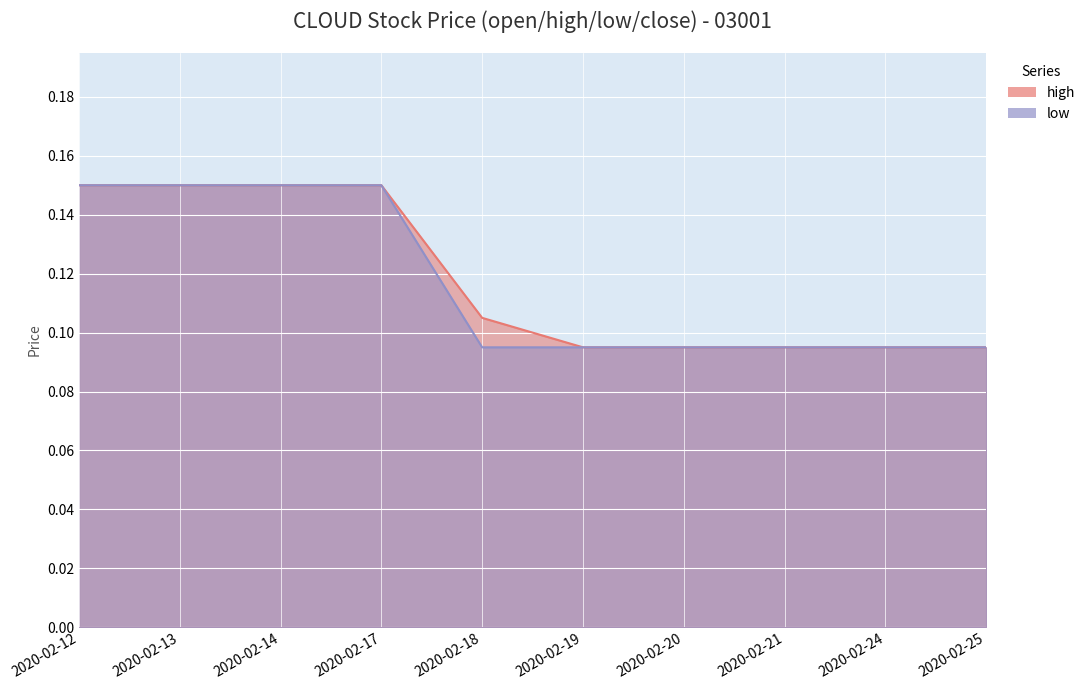

Rank the categories by high value from lowest to highest.

2020-02-19, 2020-02-20, 2020-02-21, 2020-02-24, 2020-02-25, 2020-02-18, 2020-02-12, 2020-02-13, 2020-02-14, 2020-02-17